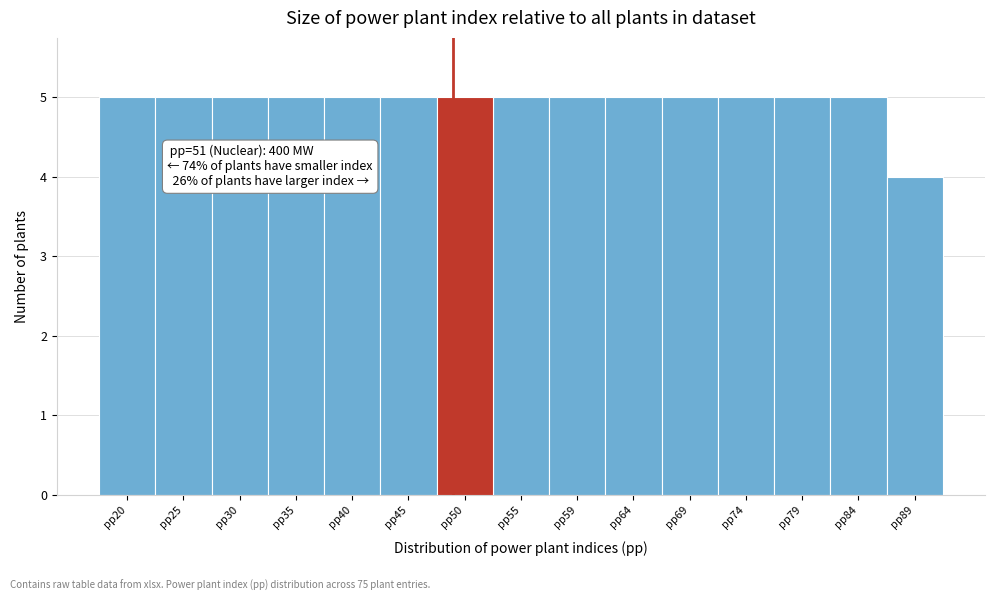

Reading left to right, transcribe all the data shown in this chart.

5	5	5	5	5	5	5	5	5	5	5	5	5	5	4